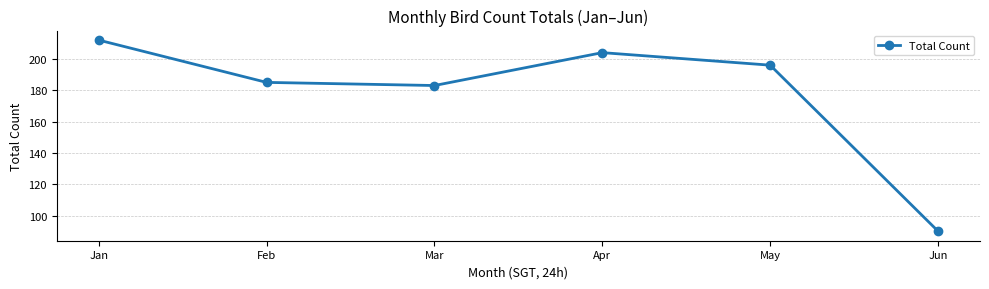

The chart shows a value of 58 at May. True or false?

False